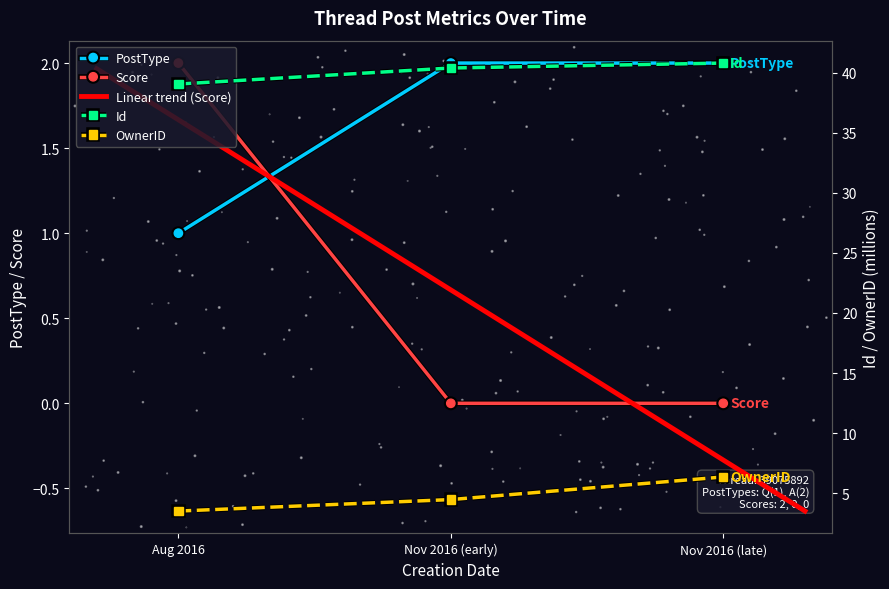

Which category has the highest value in the Score series?

Aug 2016